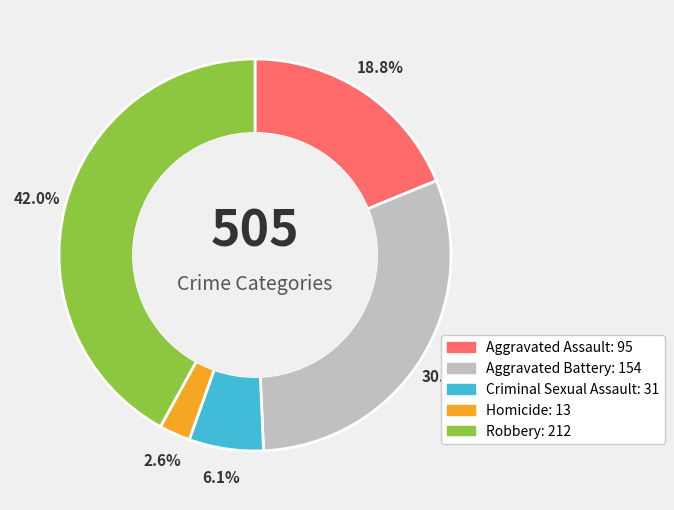

Rank the categories by value from highest to lowest.

Robbery, Aggravated Battery, Aggravated Assault, Criminal Sexual Assault, Homicide